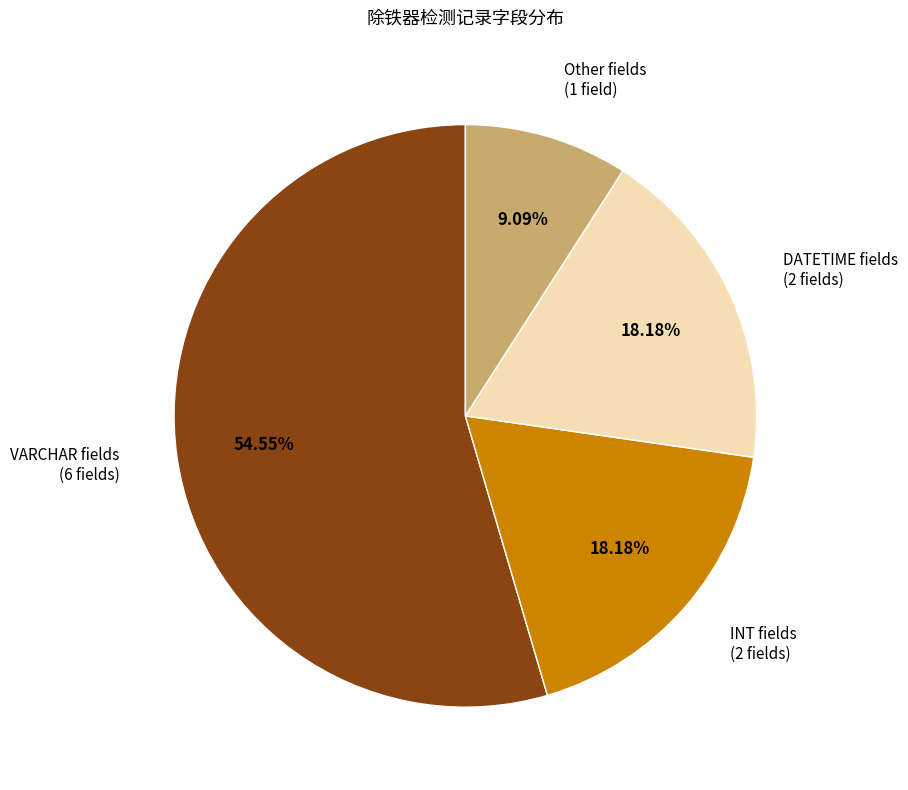

Does any single category account for the majority?

Yes